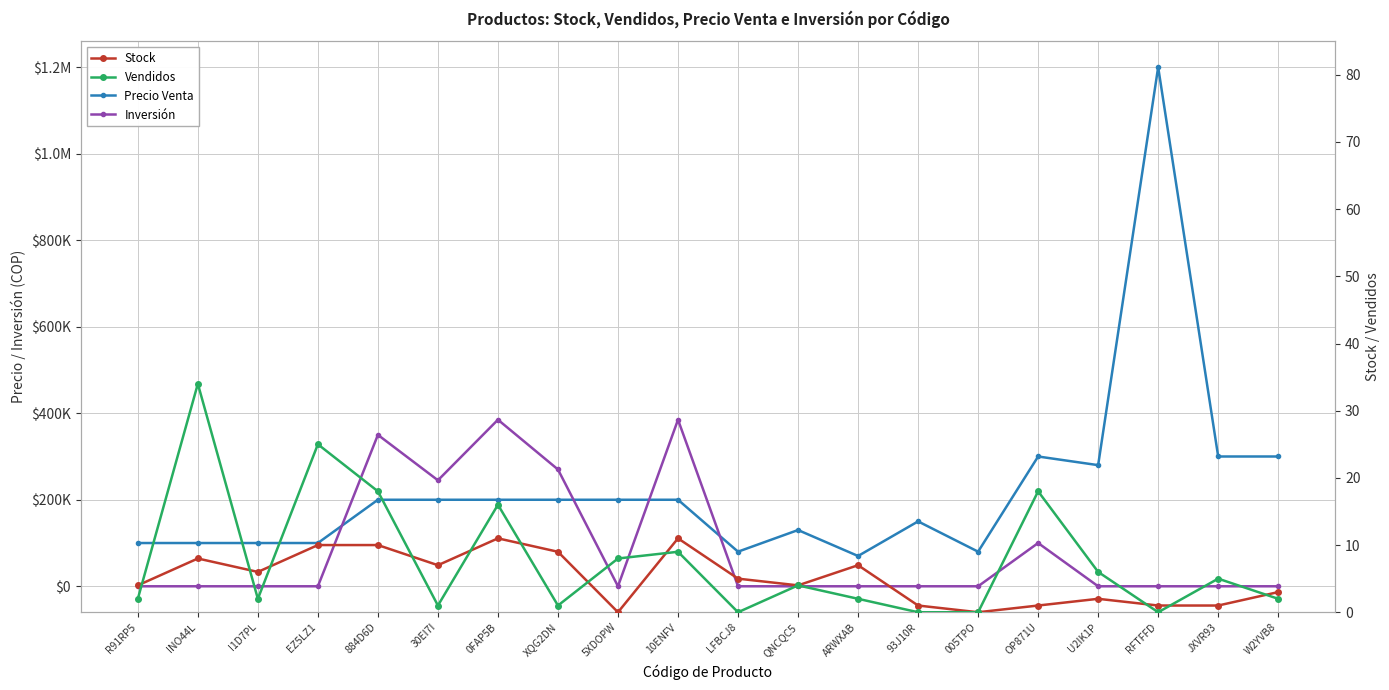

What is the highest value of the Stock series?

11